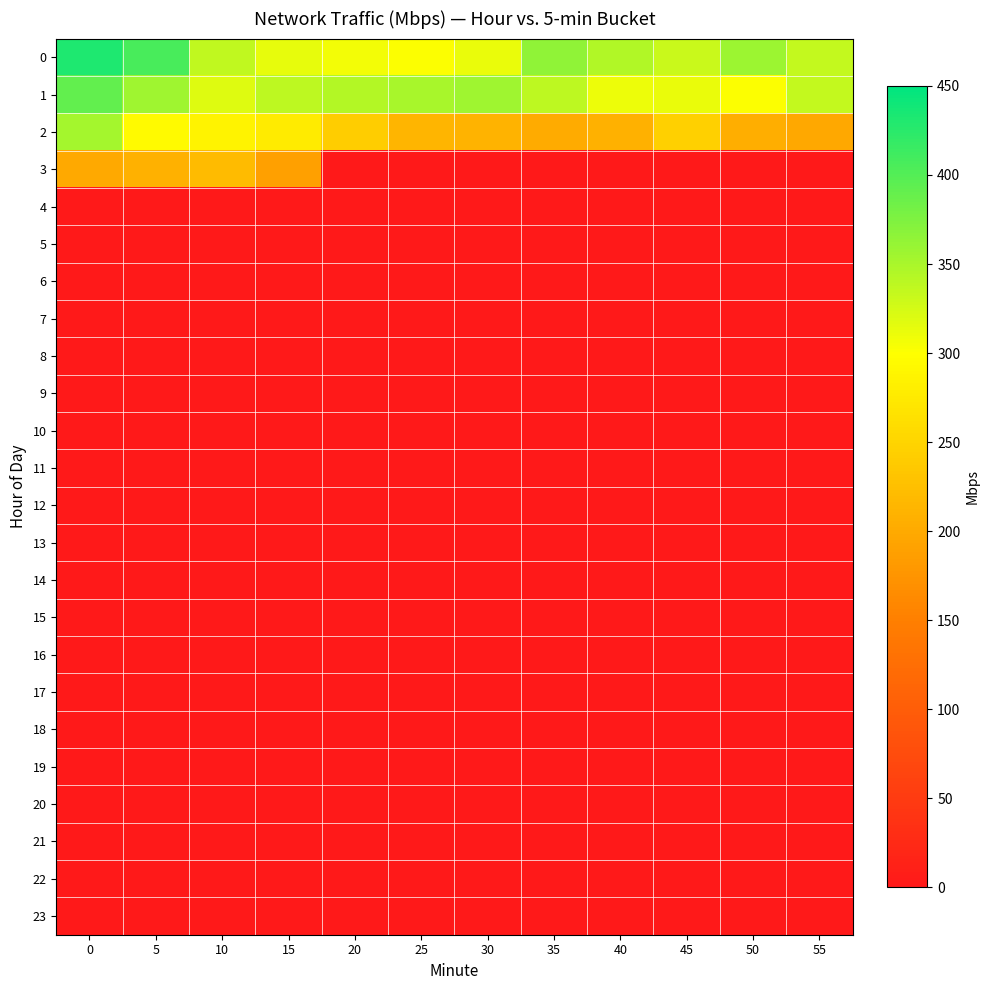

Rank the series at 15 from highest to lowest value.

row_1, row_0, row_2, row_3, row_4, row_5, row_6, row_7, row_8, row_9, row_10, row_11, row_12, row_13, row_14, row_15, row_16, row_17, row_18, row_19, row_20, row_21, row_22, row_23